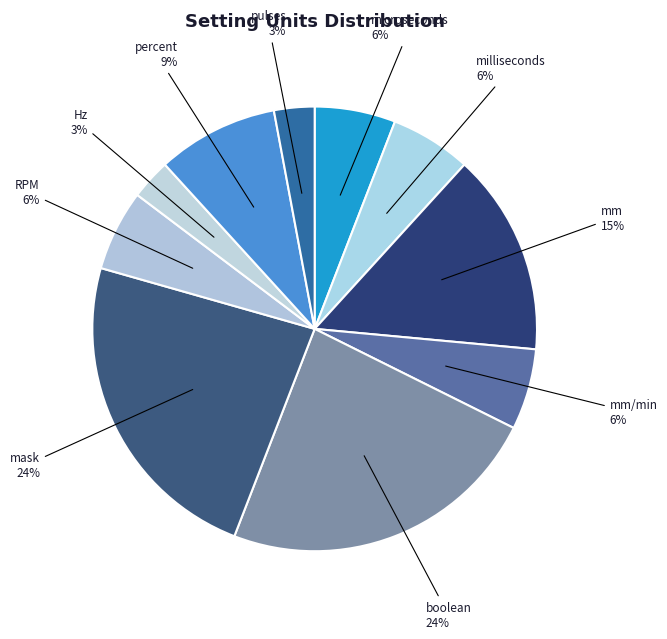

Is there any slice that represents more than half of the pie?

No